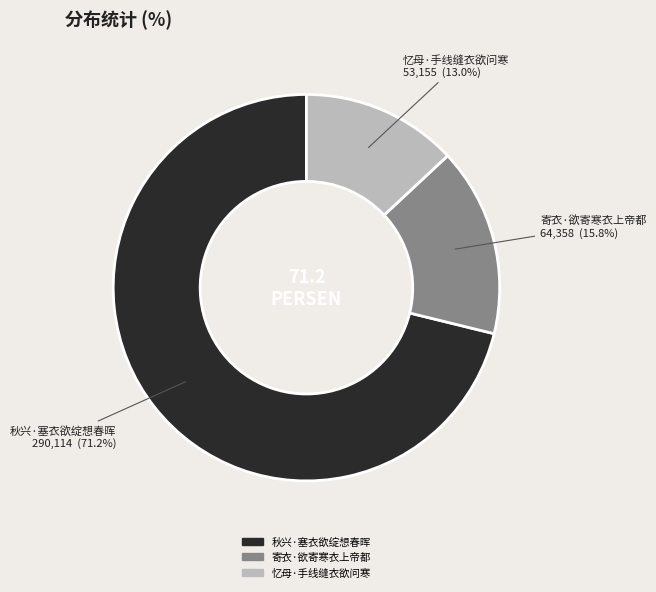

What percentage is the 忆母·手线缝衣欲问寒 slice, to the nearest percent?

13%